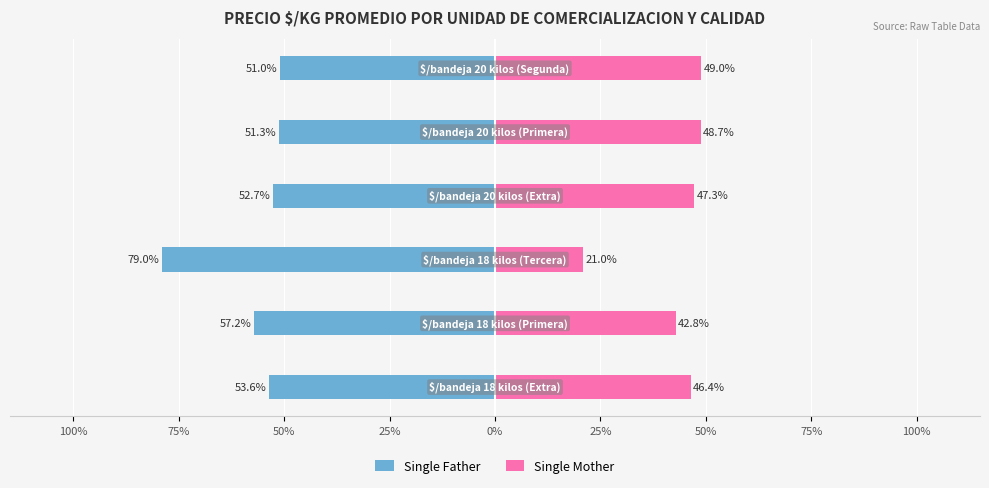

Count the number of categories in the chart.

6